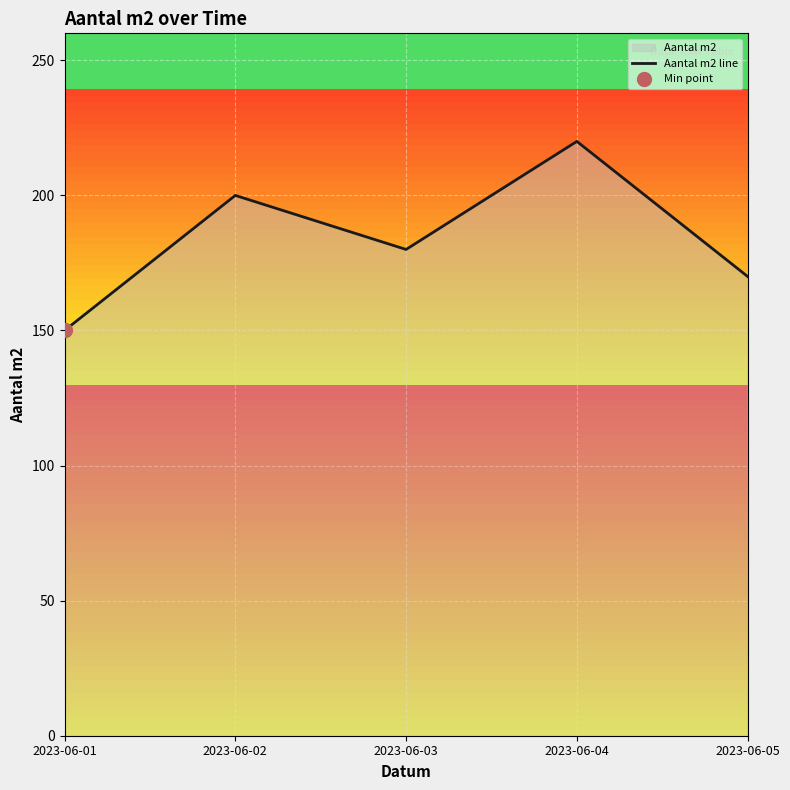

Reading right to left, list all the values displayed in this chart.

2023-06-05=170	2023-06-04=220	2023-06-03=180	2023-06-02=200	2023-06-01=150